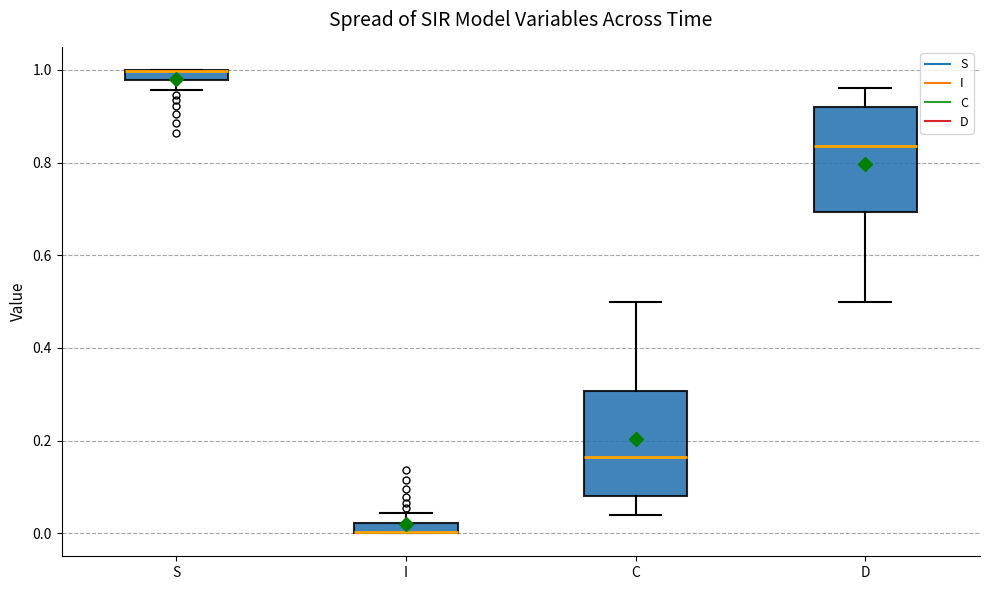

Where is the lower edge of the box for S on the y-axis? The values are not printed on the chart, so give them approximately, as read against the axis.

0.98